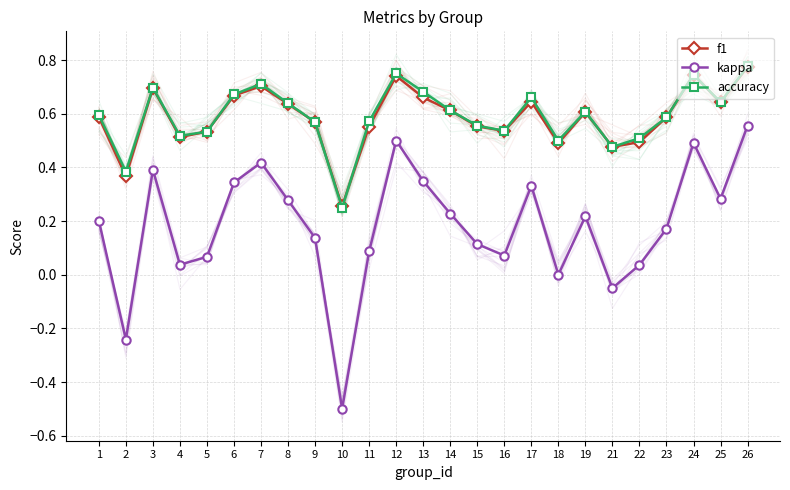

Which series has the largest total across all categories?

accuracy